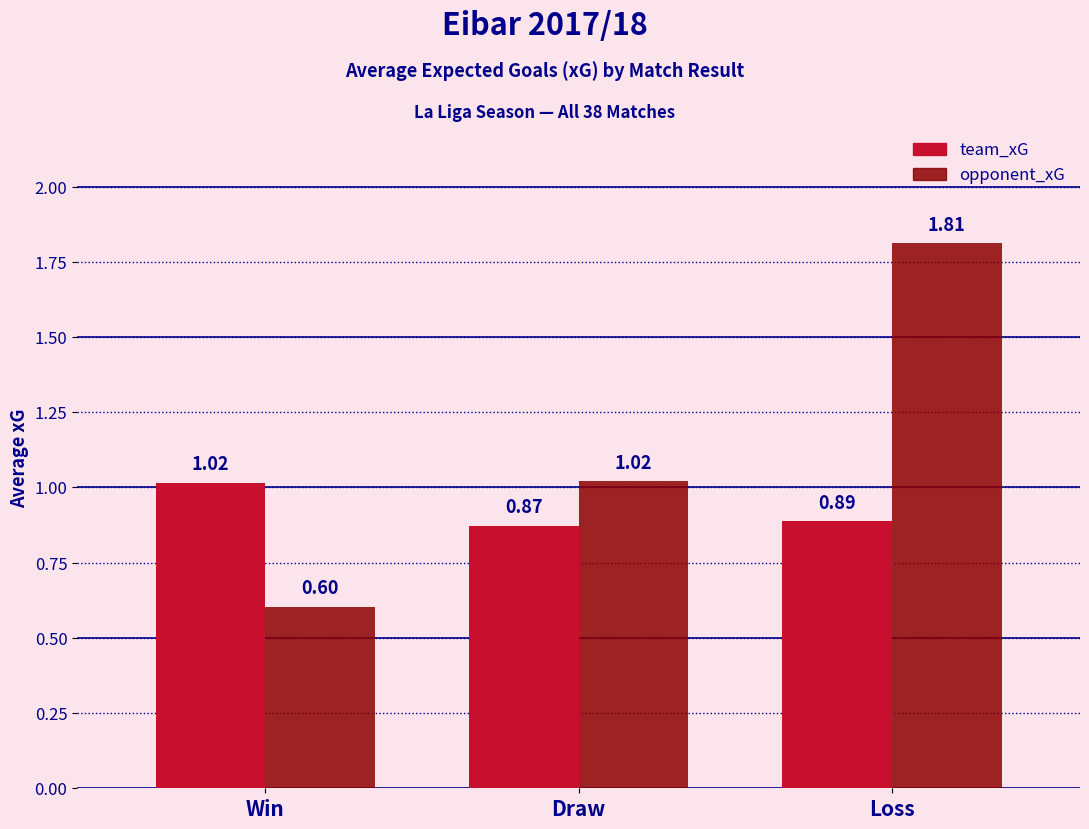

At which label does opponent_xG reach its peak?

Loss